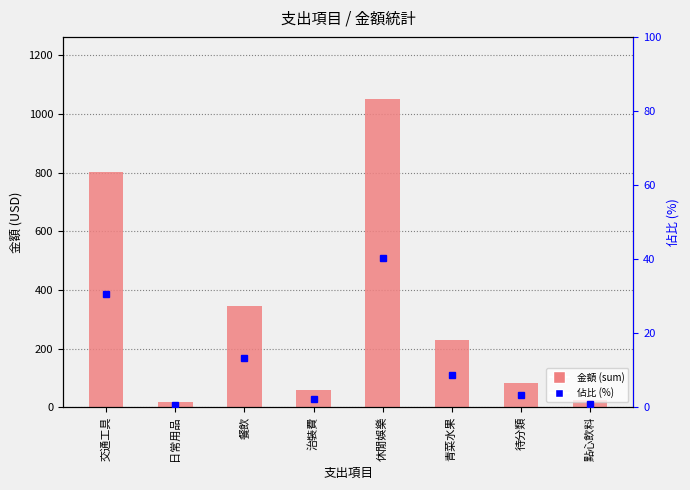

What is the label of the 7th bar from the right?

日常用品